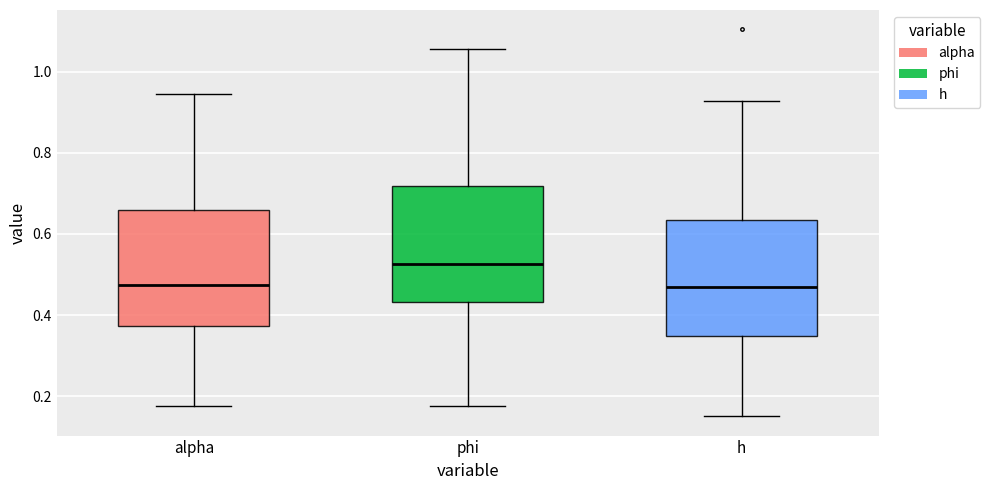

Reading left to right, transcribe this box plot: for each box, give where its median line is, the range the box spans, and where its two whiskers end, as read against the y-axis. The values are not printed on the chart, so give them approximately, as read against the axis.

alpha: median 0.48, box 0.38 to 0.66, whiskers 0.18 to 0.94
phi: median 0.52, box 0.44 to 0.72, whiskers 0.18 to 1.06
h: median 0.46, box 0.34 to 0.64, whiskers 0.16 to 0.92